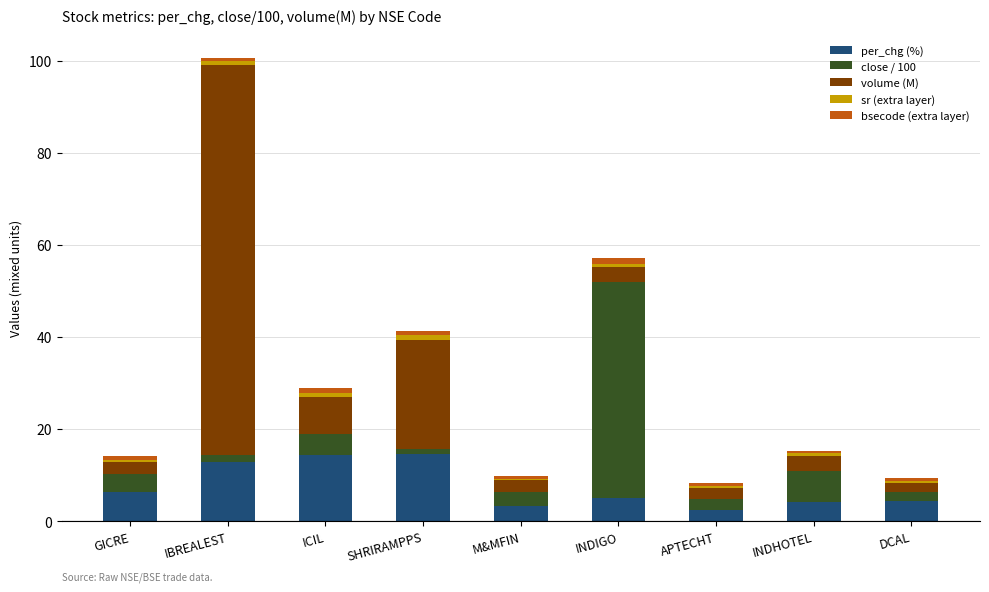

How many distinct data groups are displayed?

5